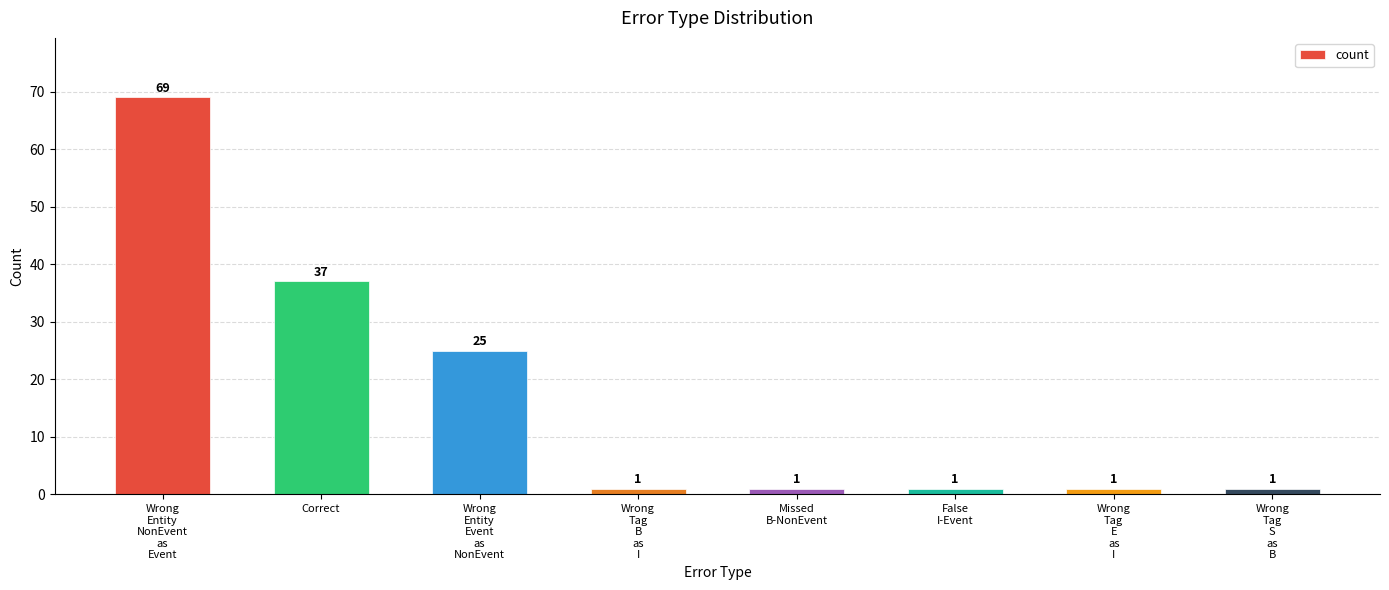

The value at Correct is 66. True or false?

False